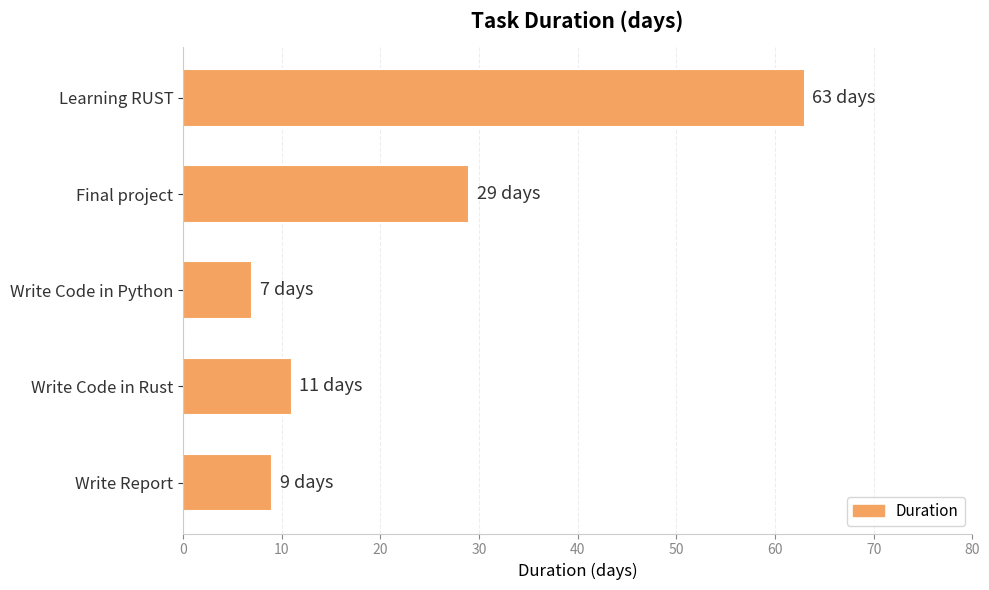

At which label is the value closest to 35?

Final project